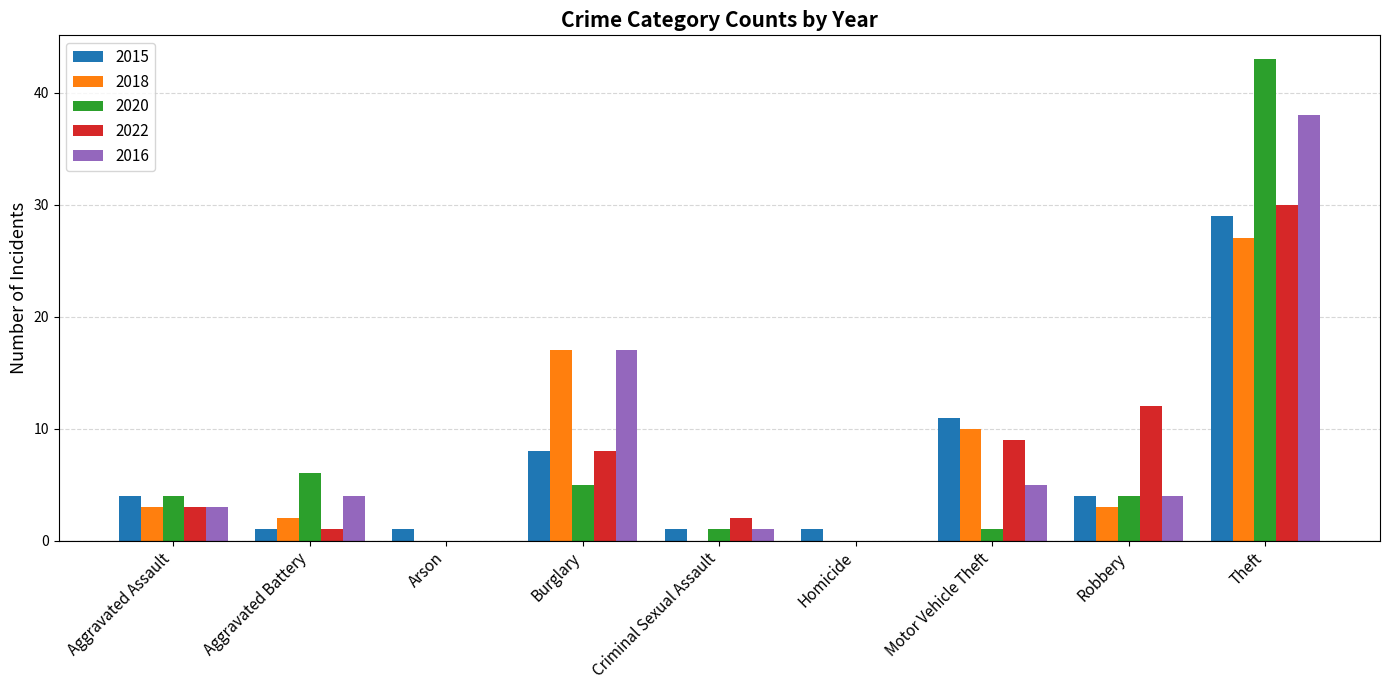

Does the chart contain stacked bars?

No